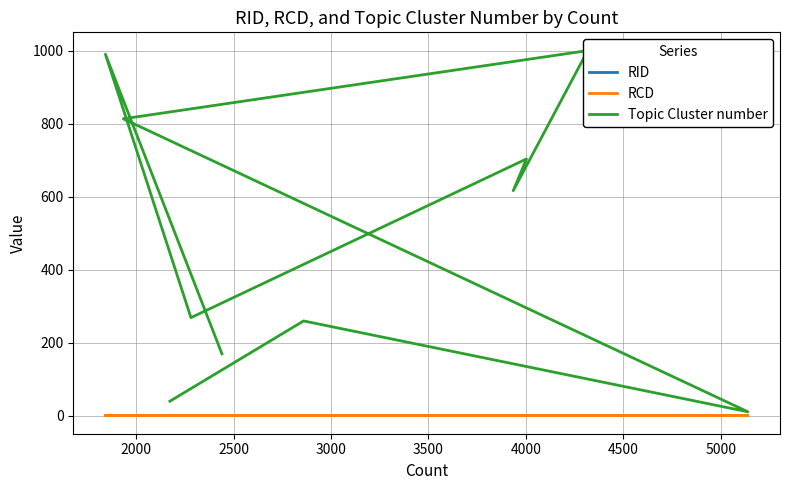

True or false: RCD and Topic Cluster number cross at least once.

False